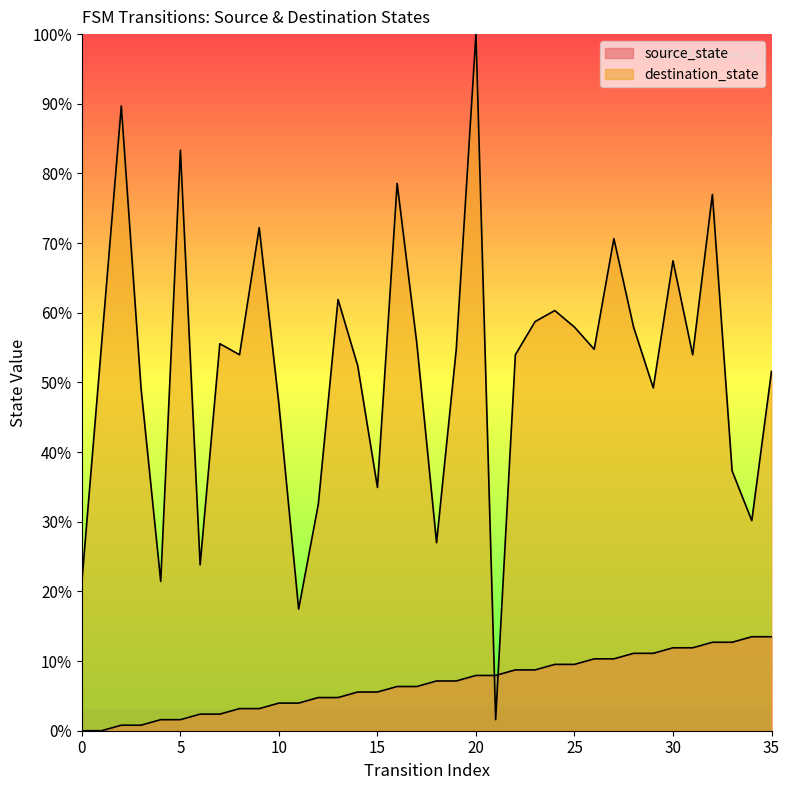

How many data points in source_state are above 7?

18